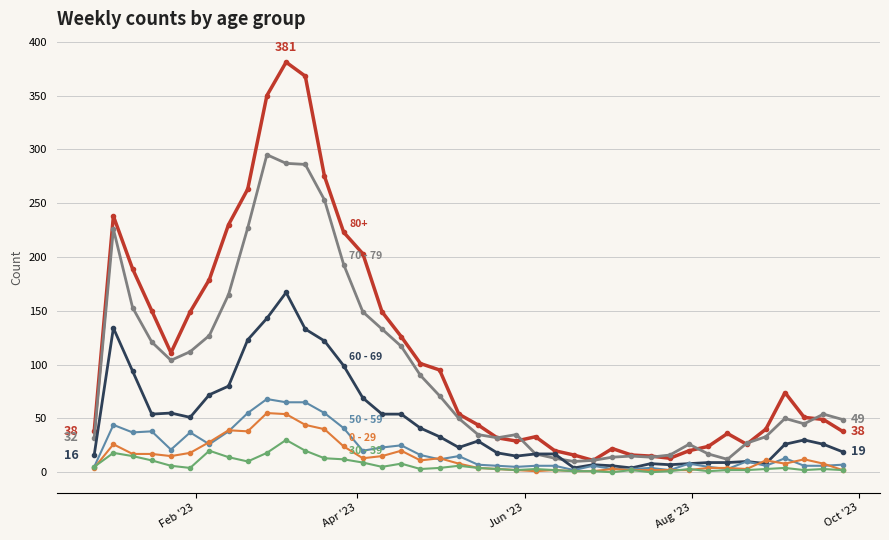

What is the maximum value shown in the chart?

381